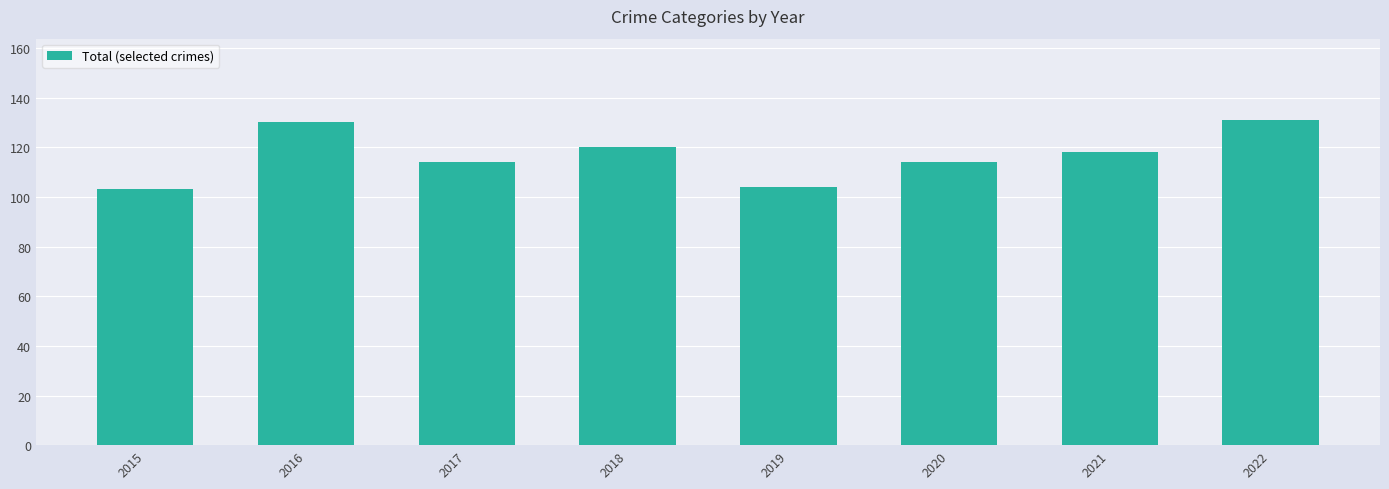

Reading left to right, what are all the values shown in this chart?

2015=103	2016=130	2017=114	2018=120	2019=104	2020=114	2021=118	2022=131